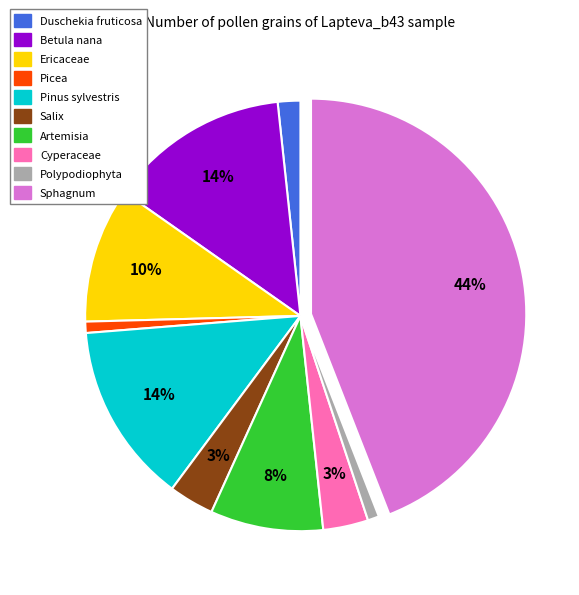

Does any single category account for the majority?

No